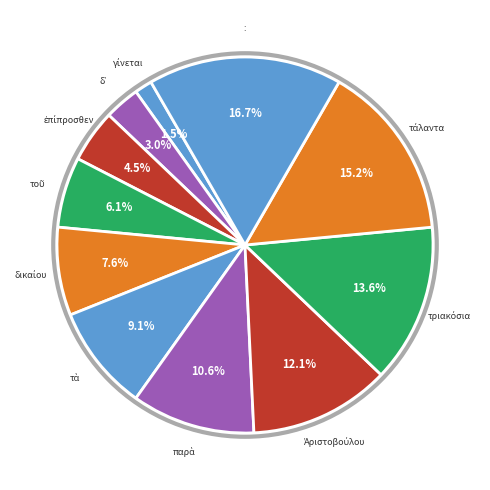

Which slice is the smallest?

γίνεται